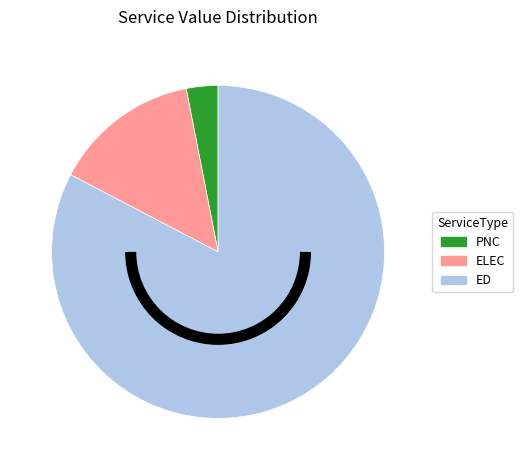

Is there any slice that represents more than half of the pie?

Yes